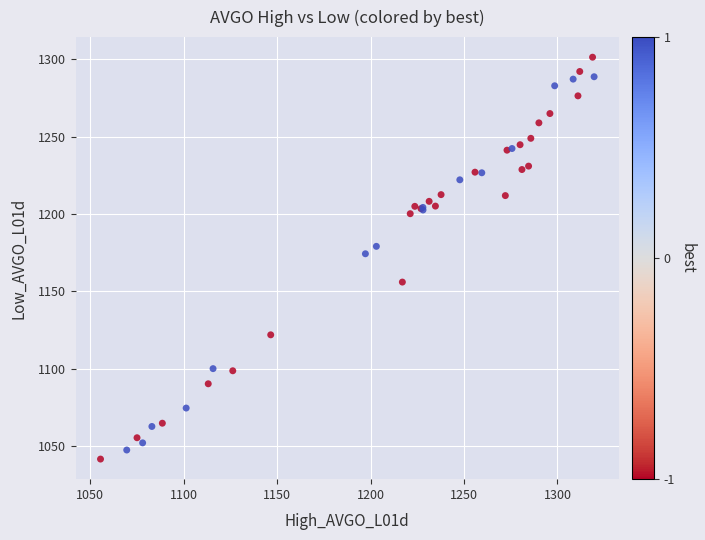

What Y value in the scatter plot is closest to 1171?

1174.3